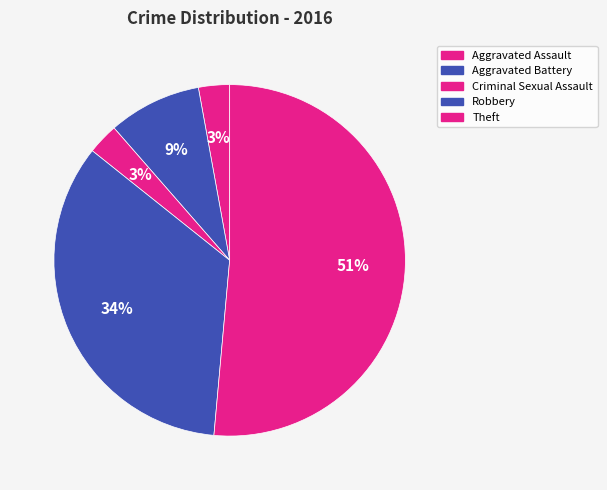

What is the ratio of the value at Aggravated Battery to the value at Theft?

0.2